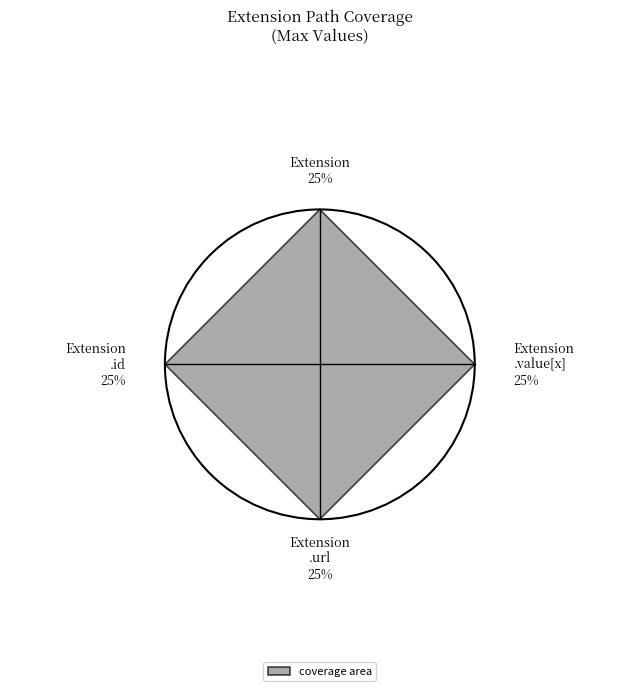

Which category has the biggest portion of the pie?

Extension.url